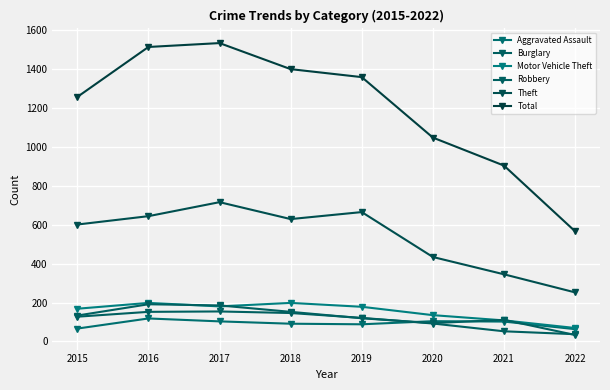

How many values in the Motor Vehicle Theft series are below 178?

4